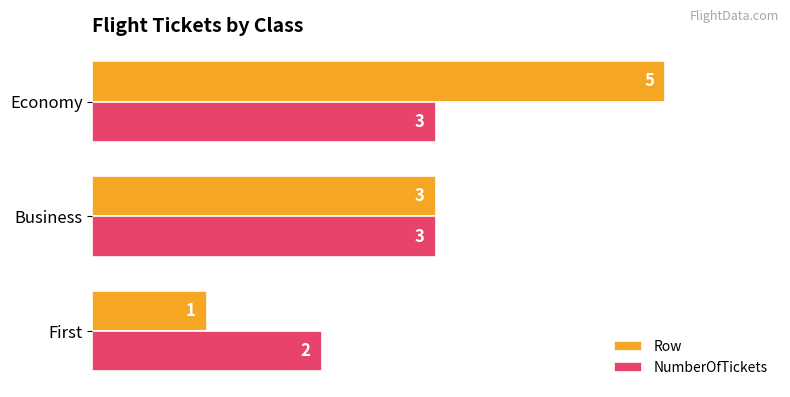

List the series in order of their peak value, highest first.

Row, NumberOfTickets